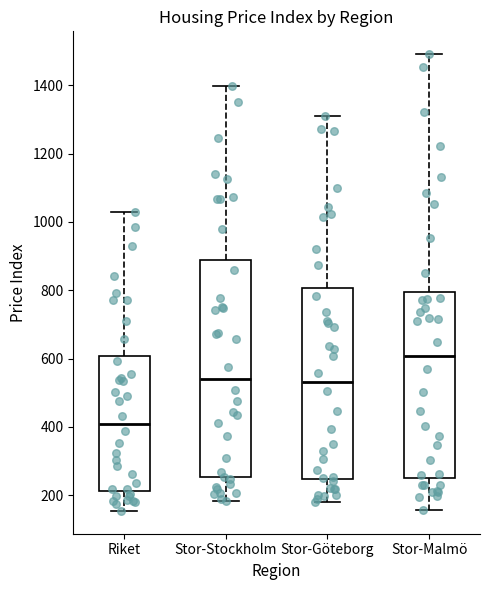

Reading left to right, read every box against the y-axis: the position of its median line, the range the box covers, and the ends of its whiskers. The values are not printed on the chart, so give them approximately, as read against the axis.

Riket: median 400, box 220 to 600, whiskers 160 to 1020
Stor-Stockholm: median 540, box 260 to 880, whiskers 180 to 1400
Stor-Göteborg: median 540, box 240 to 800, whiskers 180 to 1320
Stor-Malmö: median 600, box 260 to 800, whiskers 160 to 1500